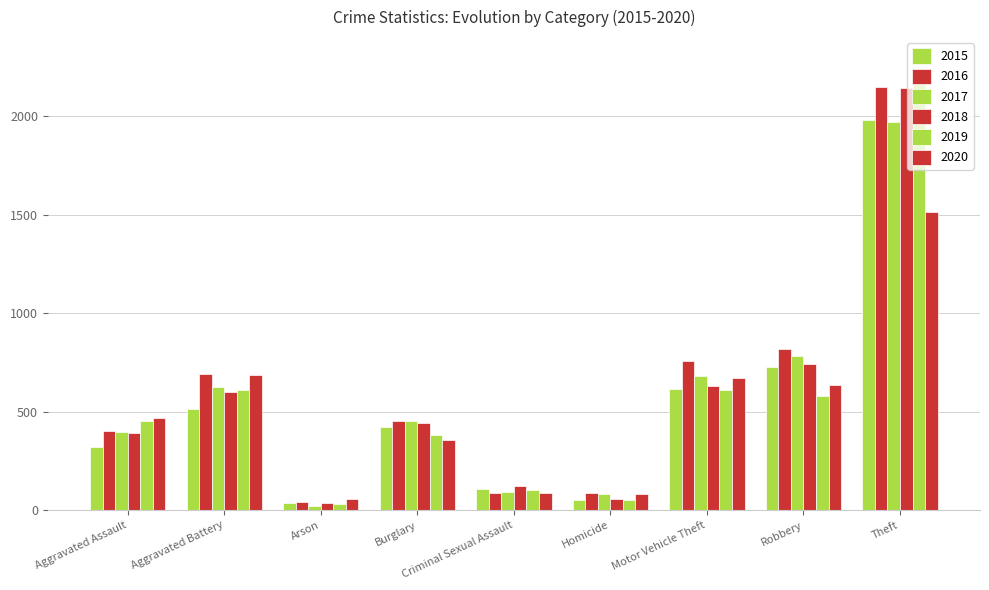

What is the average value of the 2016 series?

609